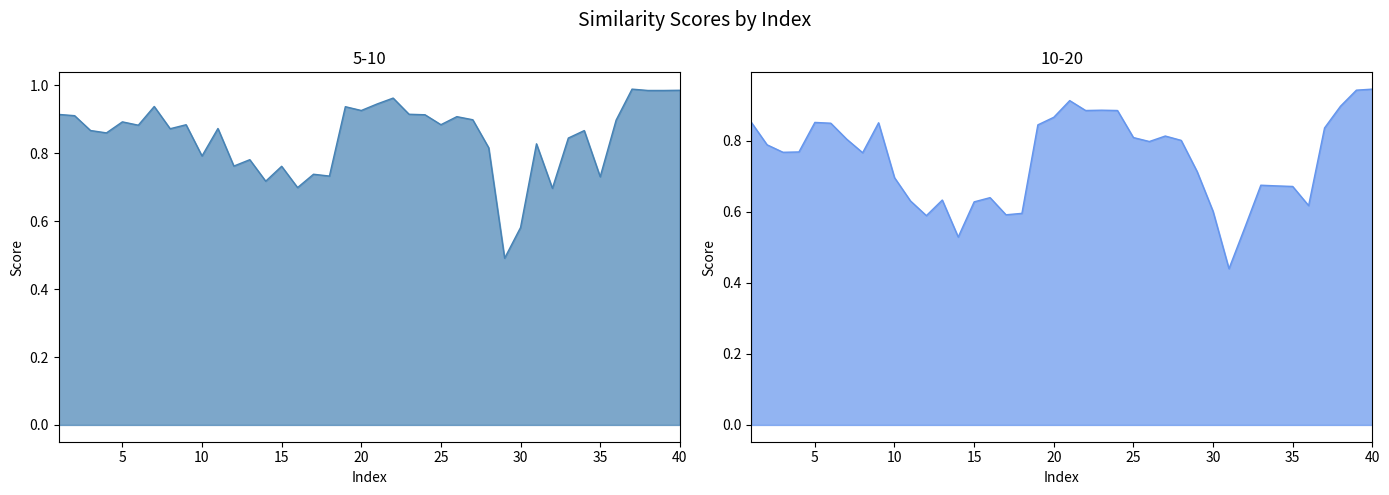

Is the value of 10-20 at 6 greater than the value of 5-10 at 38?

No